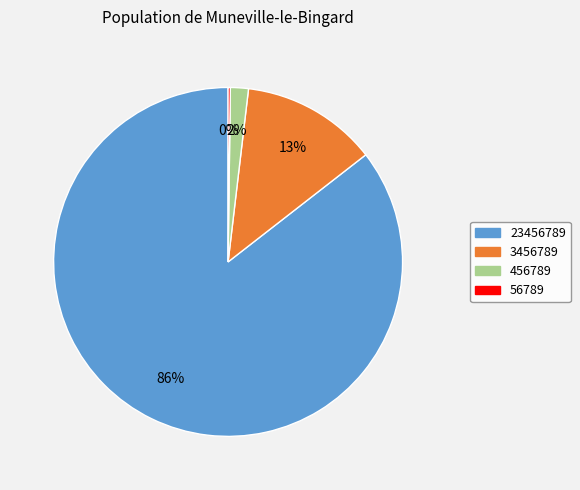

To the nearest percent, what is the difference between the largest and smallest slice percentages?

85%